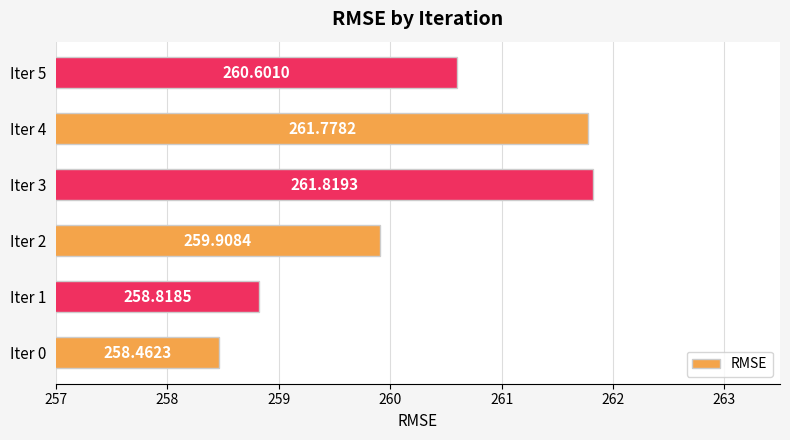

What is the sum of the values at Iter 1 and Iter 0?

517.3